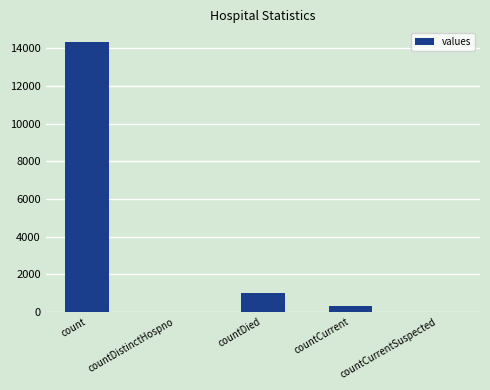

What is the maximum value shown in the chart?

14339